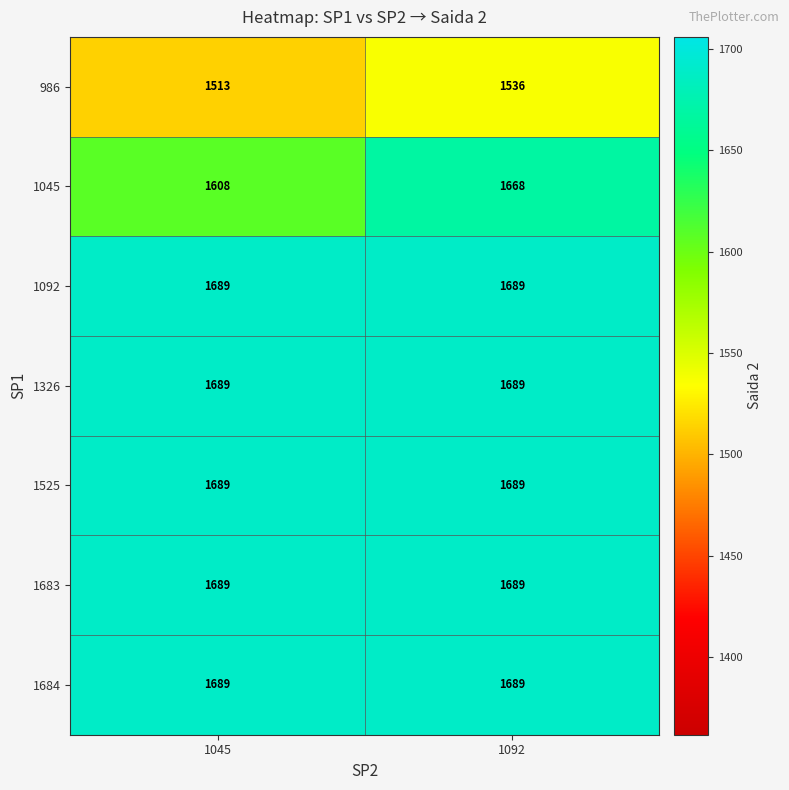

What is the sum of the 1326 values at 1045 and 1092?

3378